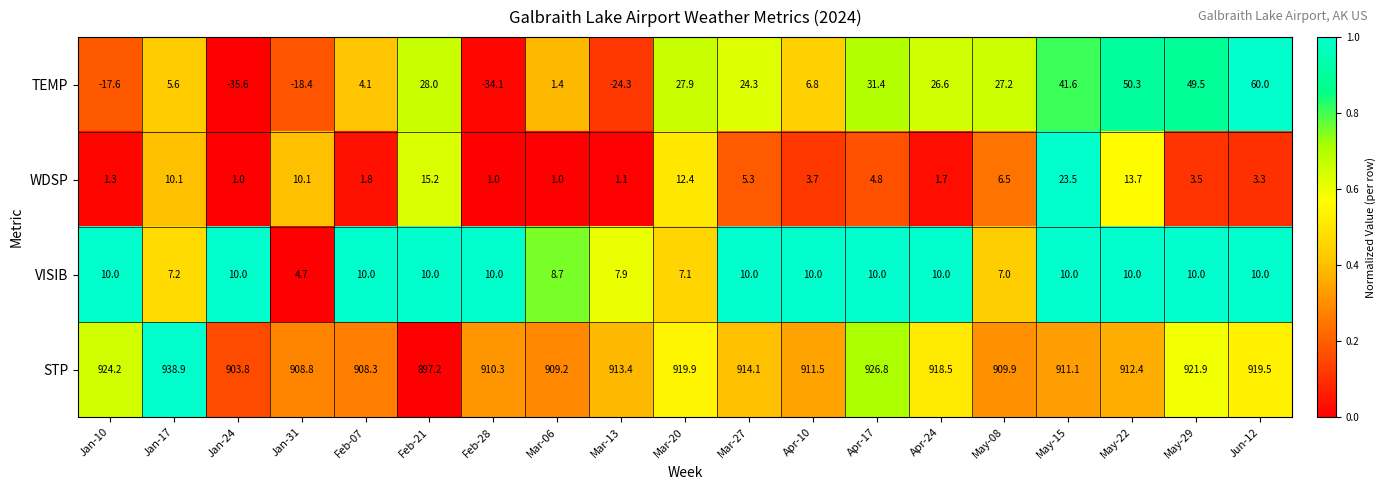

Rank the series at Jun-12 from lowest to highest value.

WDSP, VISIB, TEMP, STP